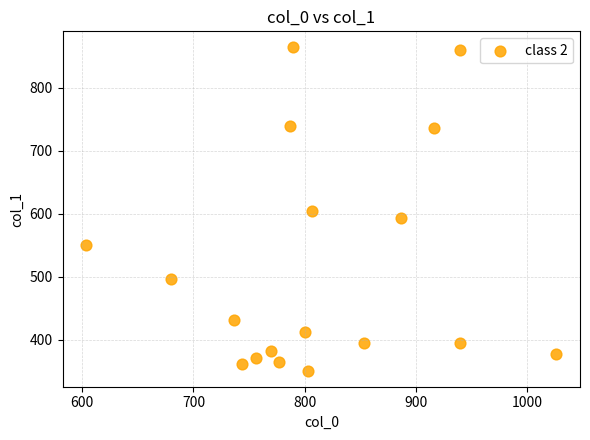

What is the range of X values (max minus min)?

423.3